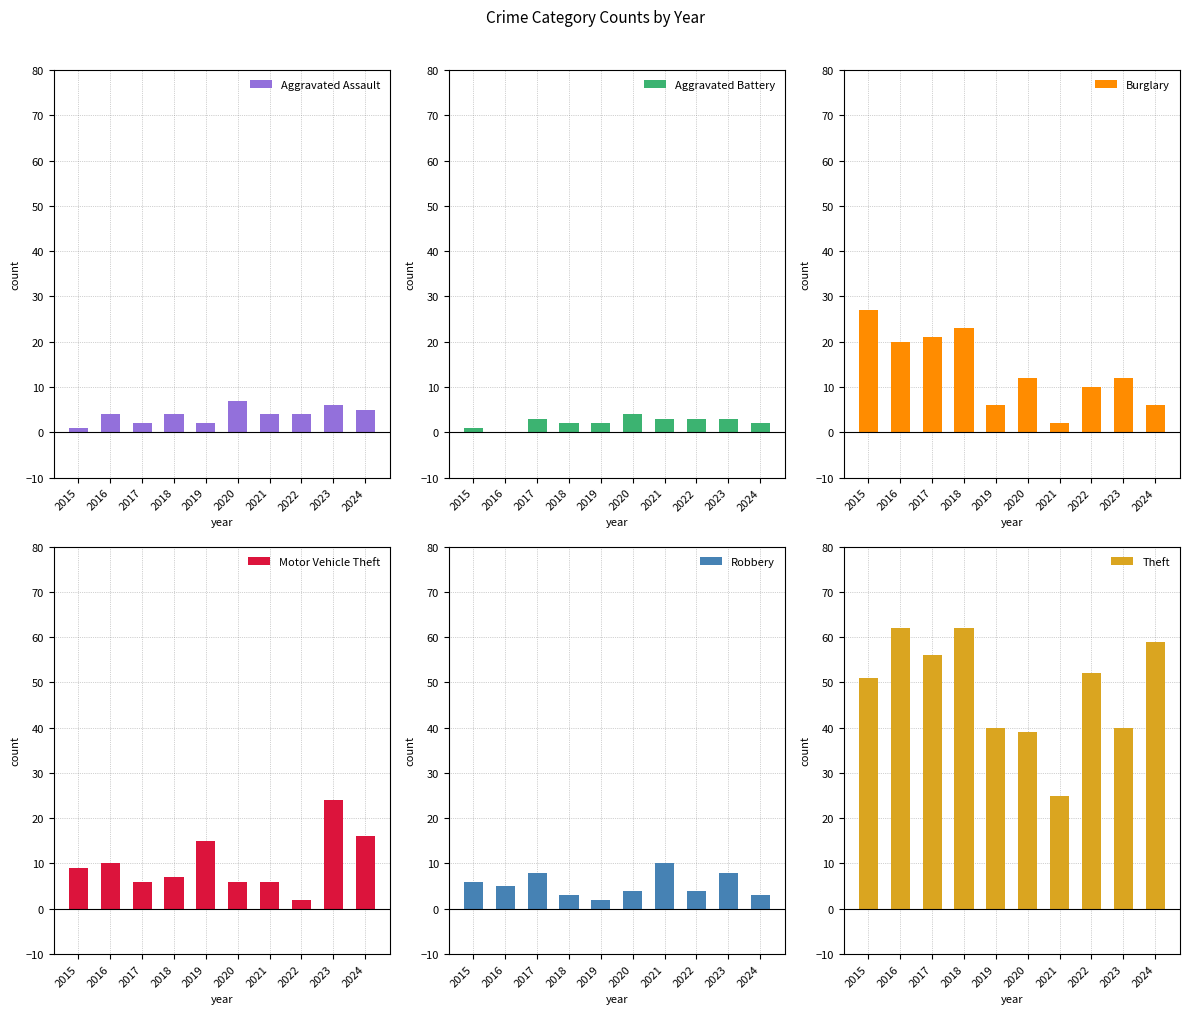

How many data points in Motor Vehicle Theft are above 9?

4